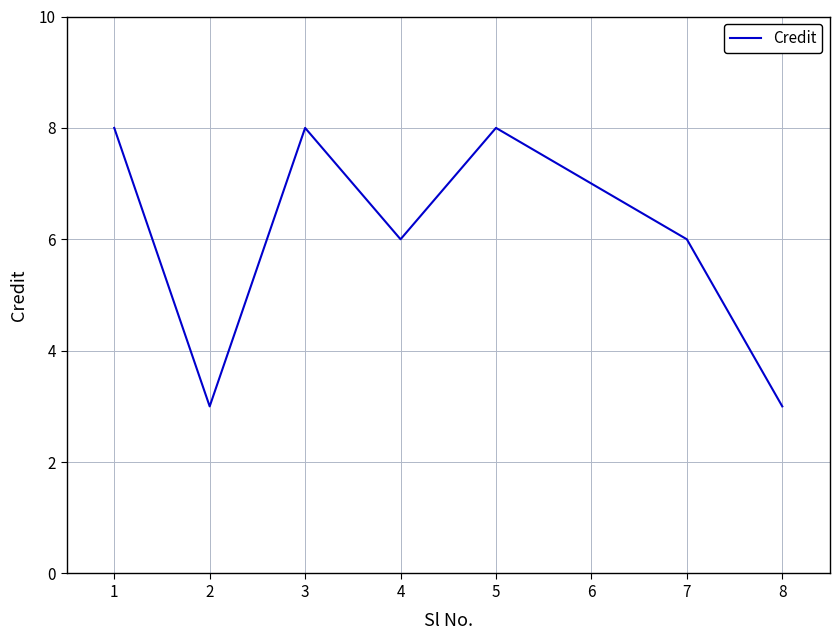

How many lines are shown in the chart?

1